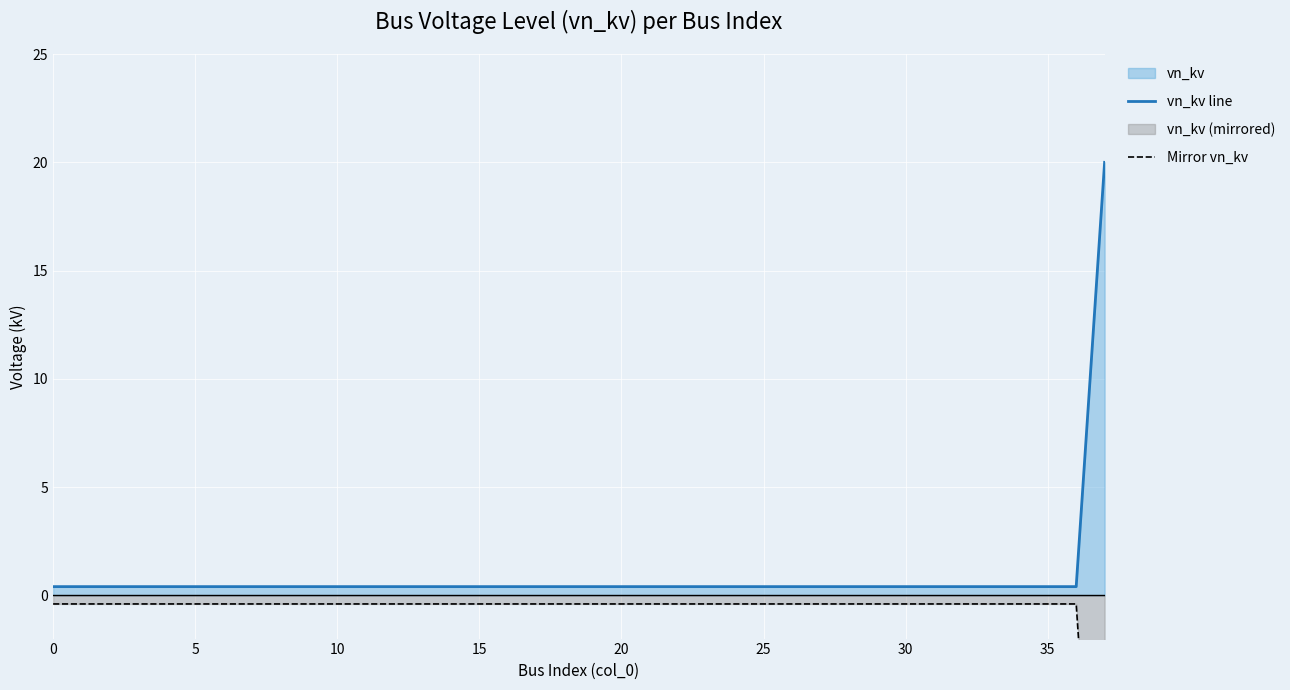

How many lines are shown in the chart?

2